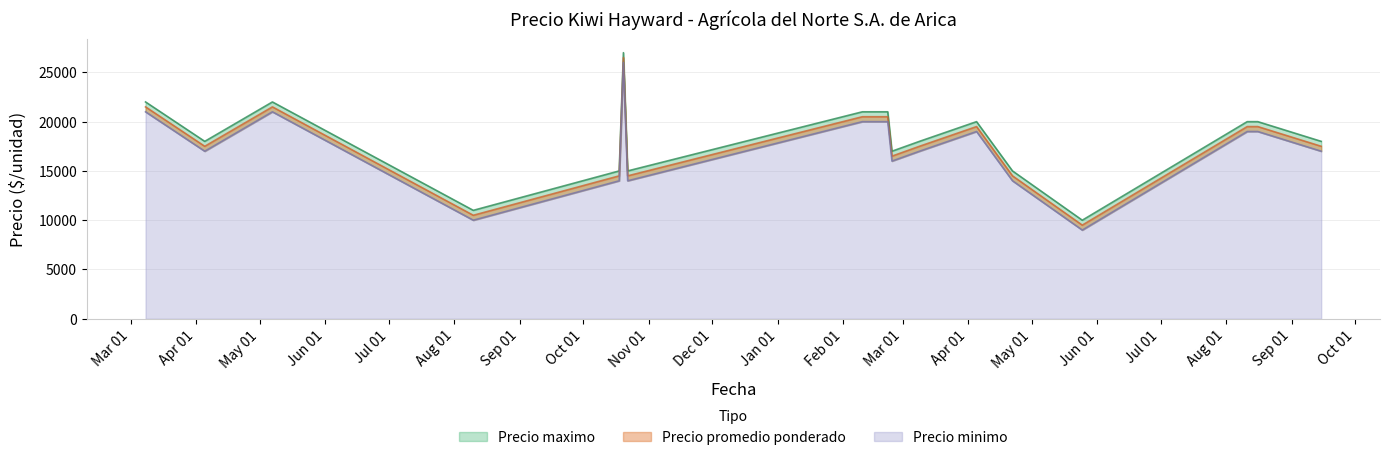

What is the value of the Precio minimo point at the 18th from the left?

17000